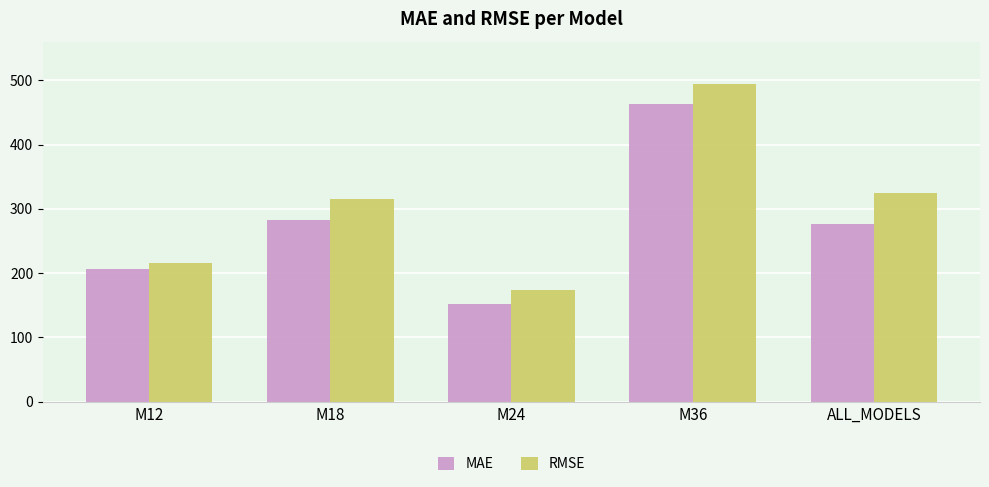

What is the sum of all MAE values?

1380.7